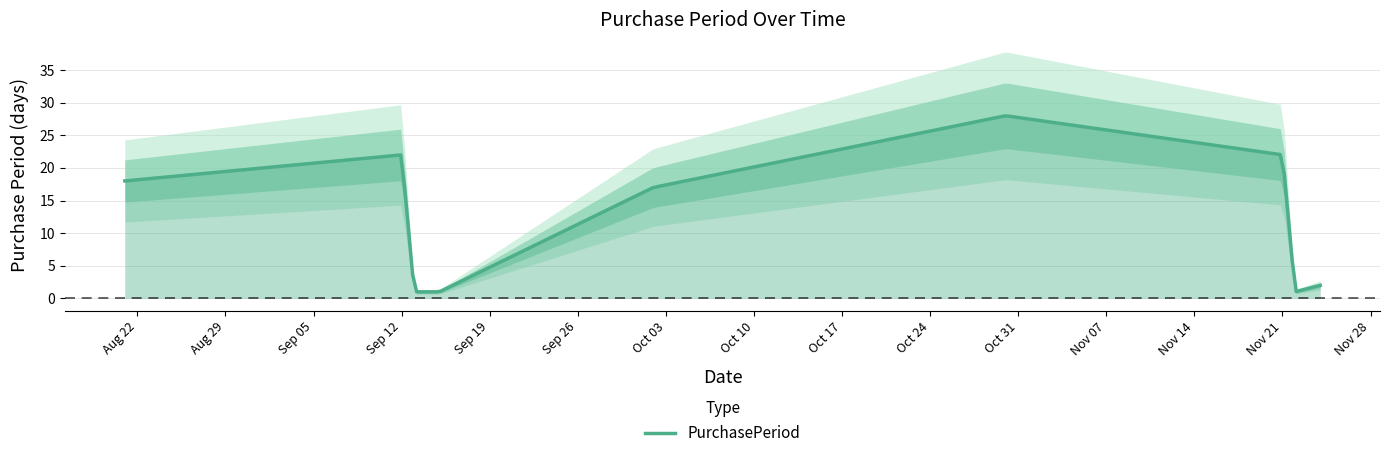

How many series are shown in this chart?

1